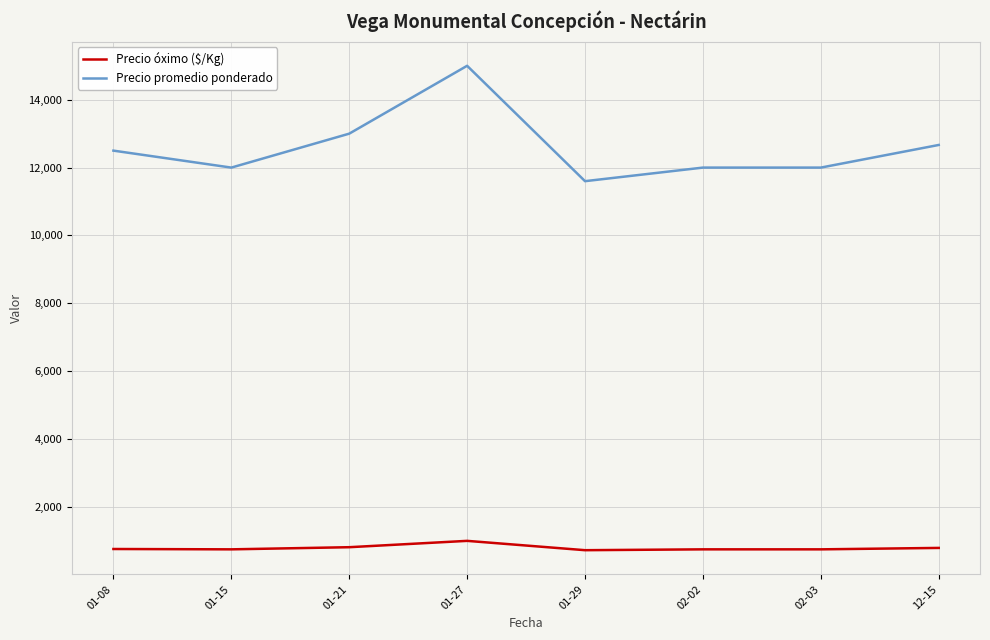

What is the difference between the highest and lowest values at 02-03?

11250